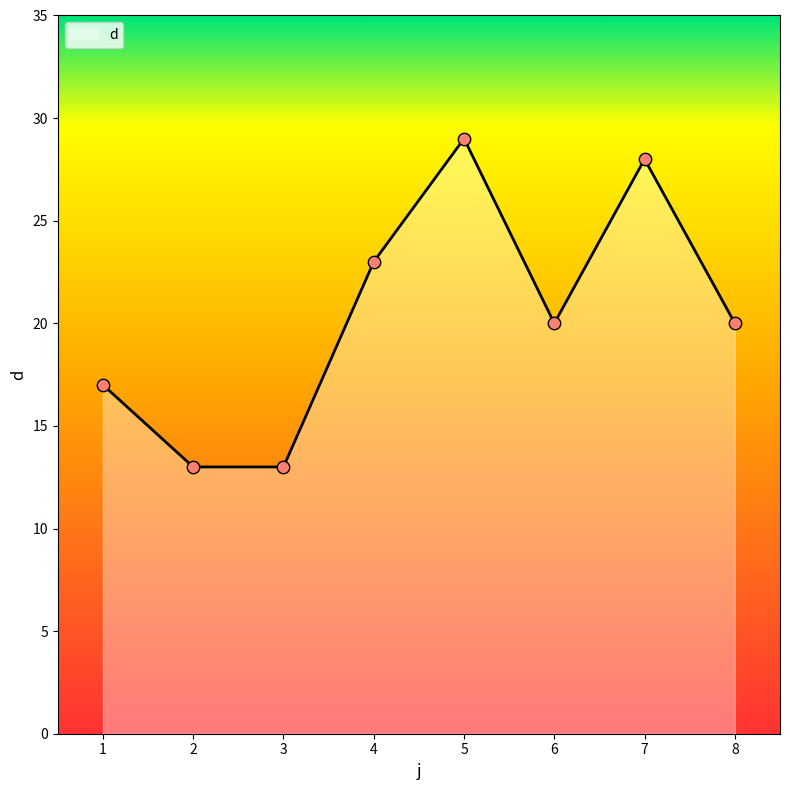

What is the change in value from 5 to 7?

-1